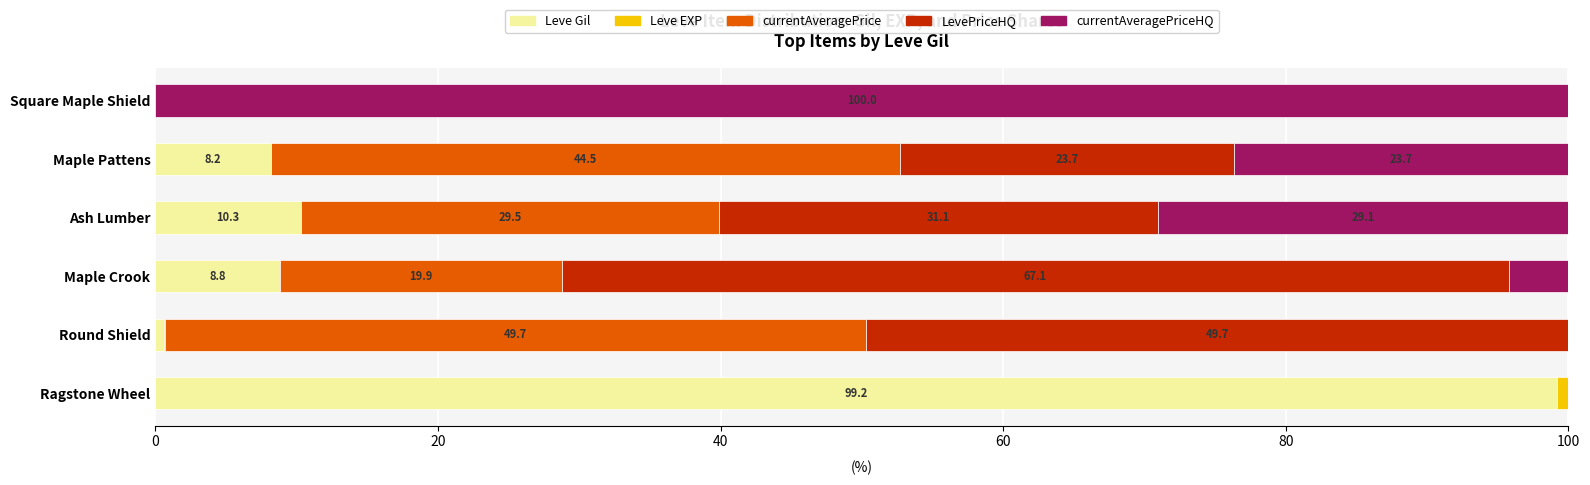

At which label does Leve Gil reach its peak?

Ragstone Wheel